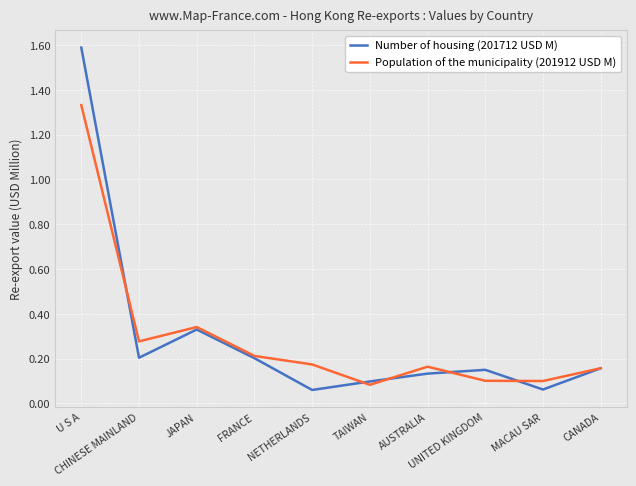

List the series in order of their peak value, lowest first.

Population of the municipality (201912 USD M), Number of housing (201712 USD M)